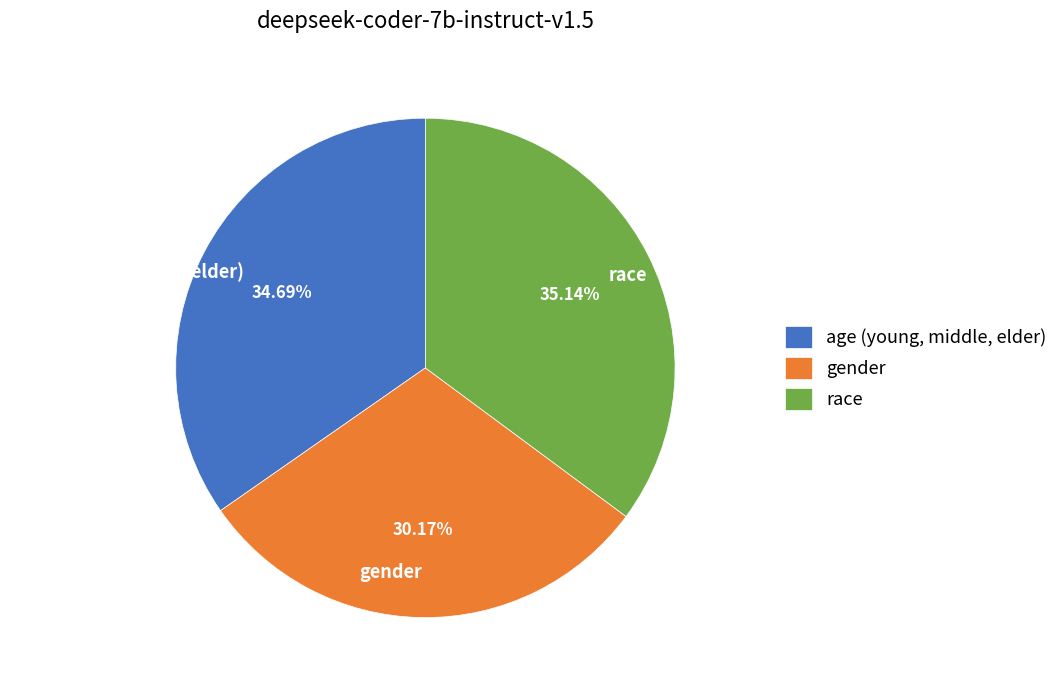

Count the number of slices in the pie.

3